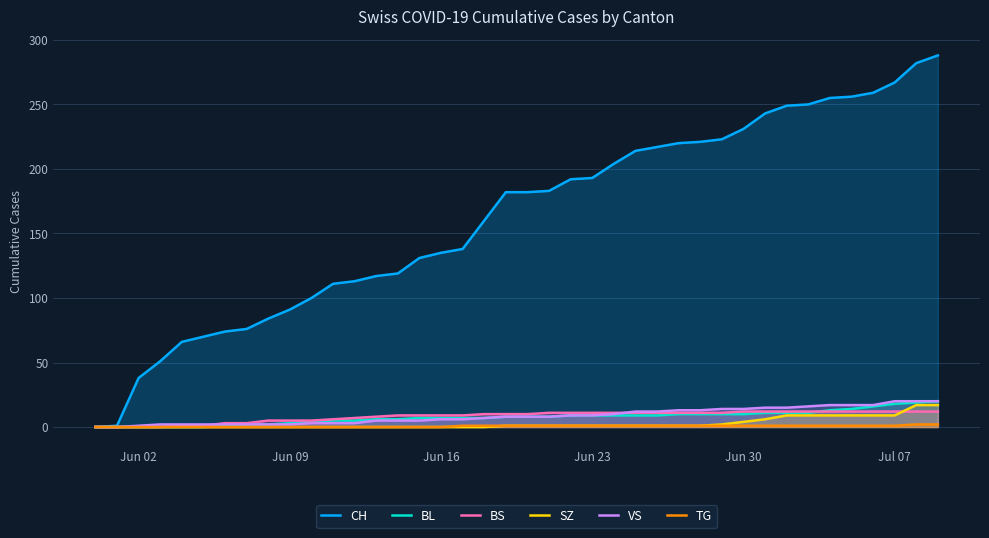

Count the number of categories in the chart.

40